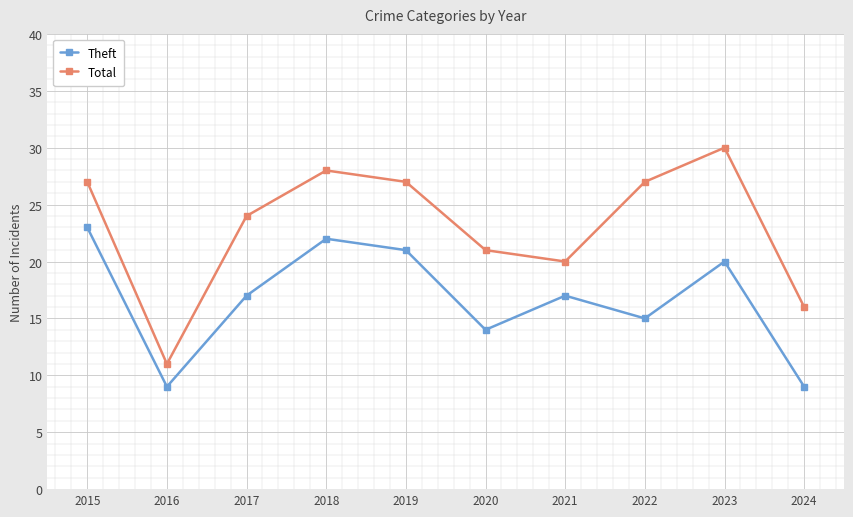

Where is the first local minimum for Theft?

2016